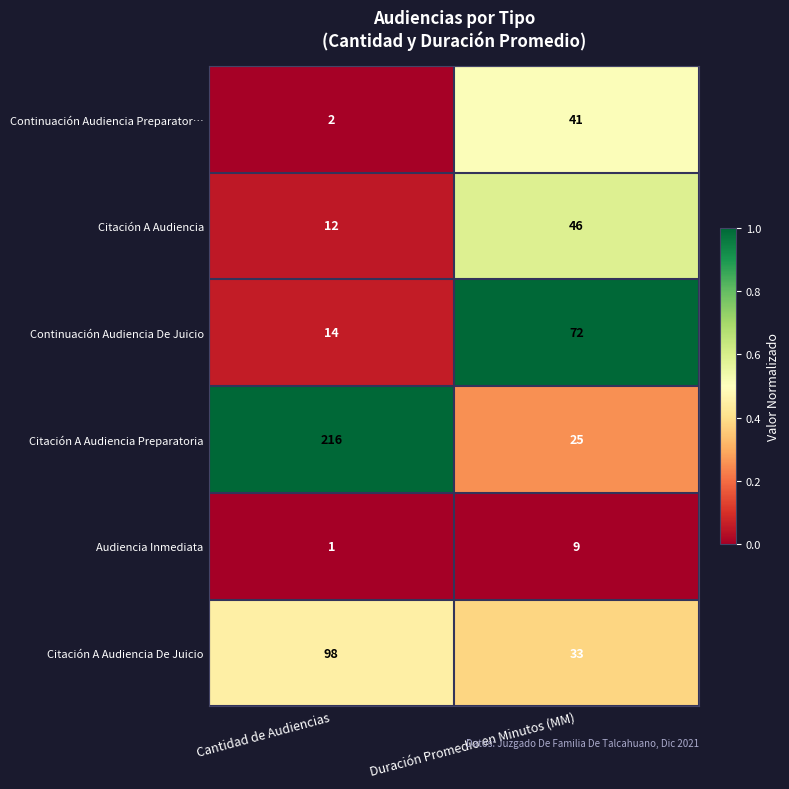

Reading right to left, what are all the values shown in this chart?

Continuación Audiencia Preparator…: 41	2
Citación A Audiencia: 46	12
Continuación Audiencia De Juicio: 72	14
Citación A Audiencia Preparatoria: 25	216
Audiencia Inmediata: 9	1
Citación A Audiencia De Juicio: 33	98